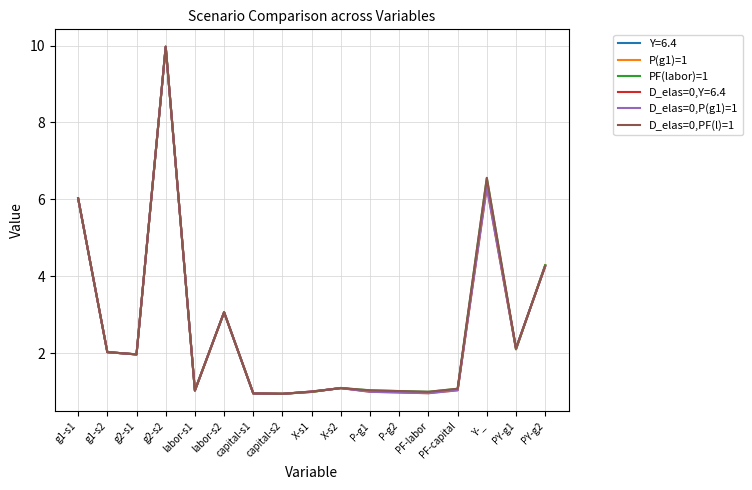

Which category has the highest value in the P(g1)=1 series?

g2-s2